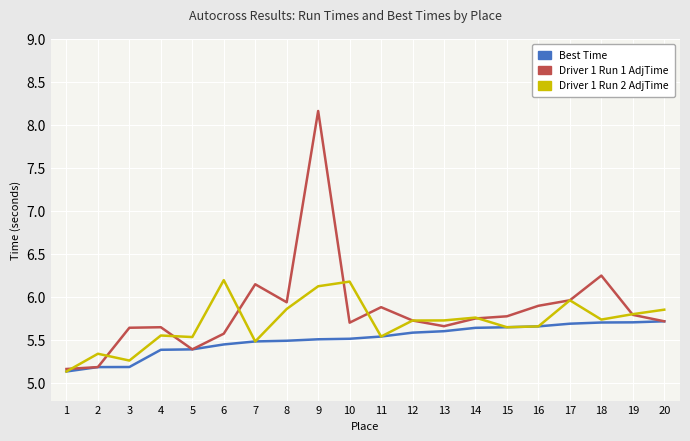

The Best Time series shows 5.6 at 12. True or false?

True